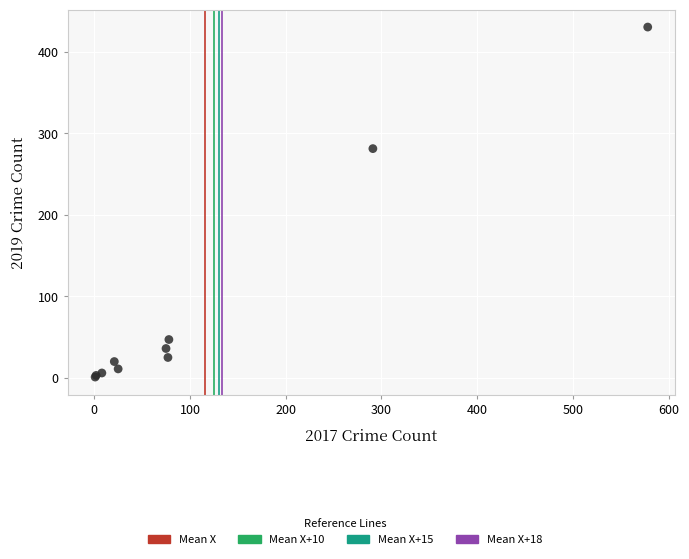

What Y value in the scatter plot is closest to 215?

281